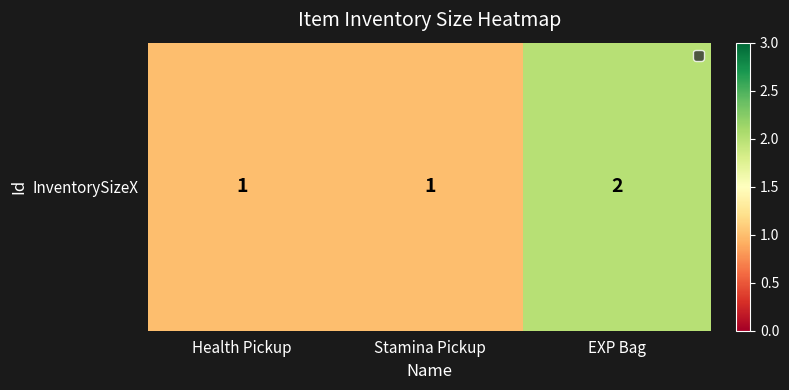

Reading left to right, what are all the values shown in this chart?

Health Pickup=1	Stamina Pickup=1	EXP Bag=2